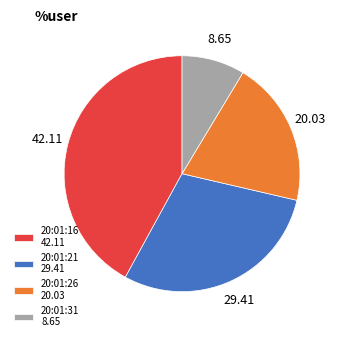

Is the sum of 20:01:16 42.11 and 20:01:26 20.03 greater than half?

Yes